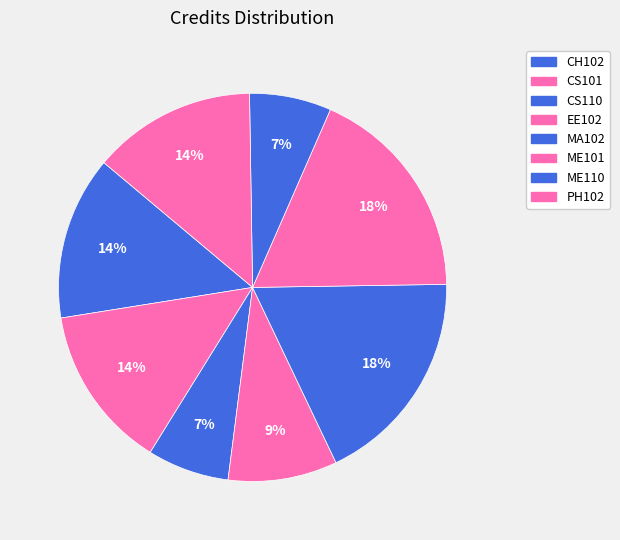

How many slices are in this pie chart?

8